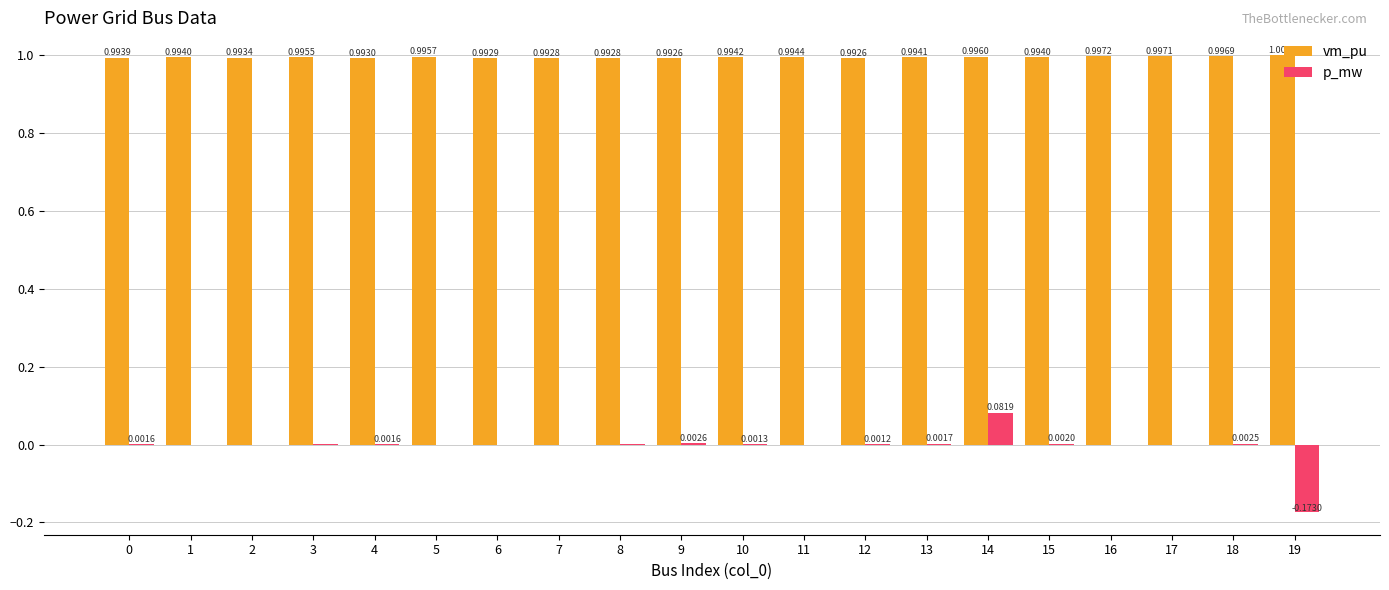

Count the vm_pu values in the range 0 to 1.

20